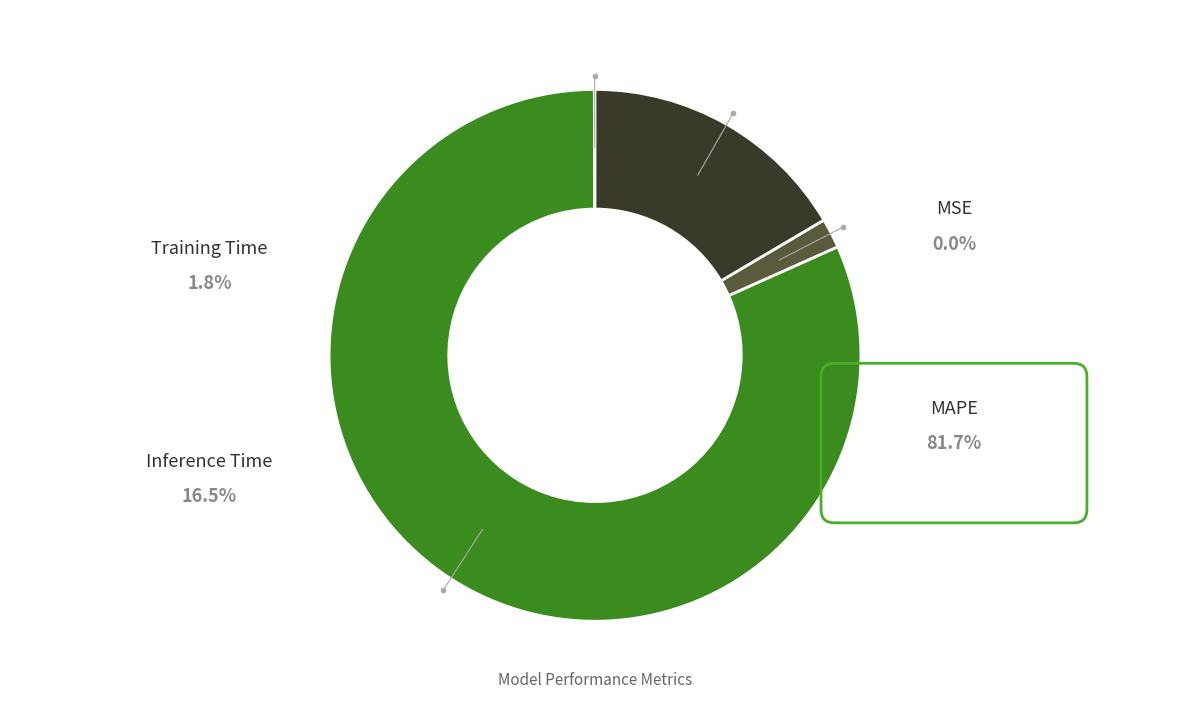

Does any single category account for the majority?

Yes